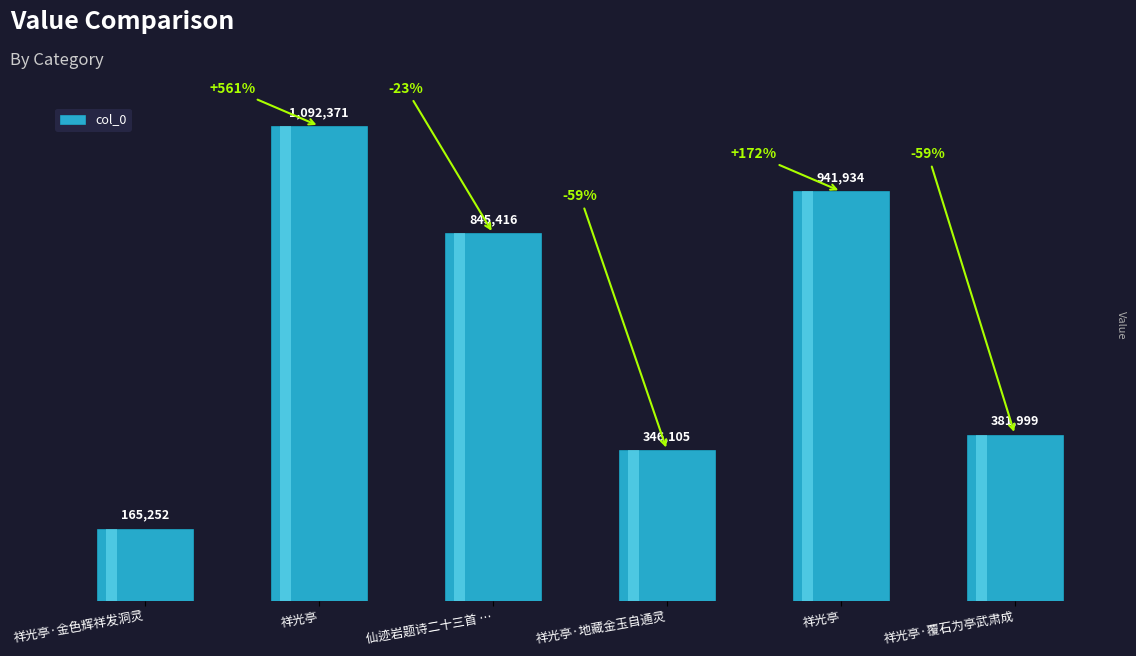

What is the value of the 1st bar from the left?

165252